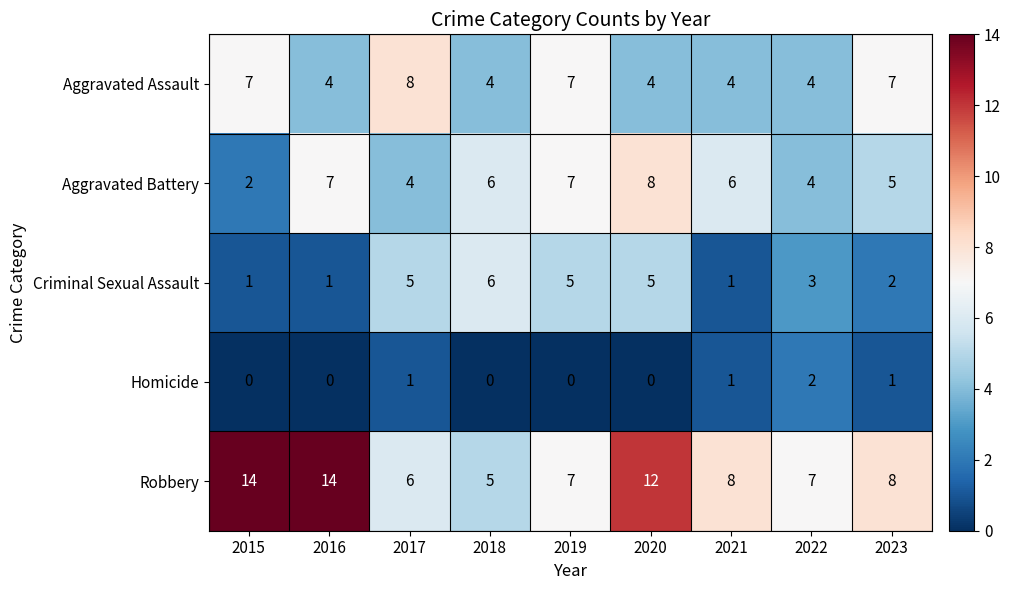

Which label corresponds to the smallest value in the chart?

2015